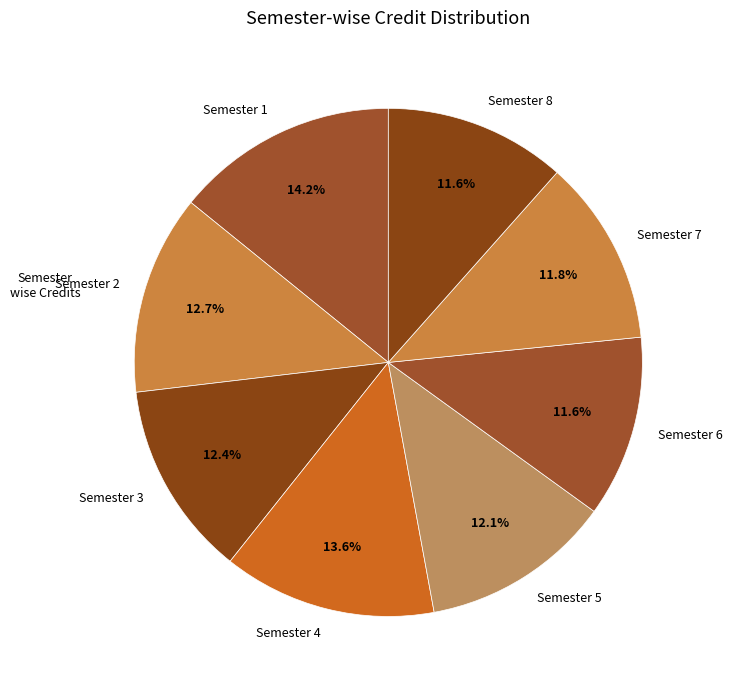

What is the largest slice in the pie chart?

Semester 1